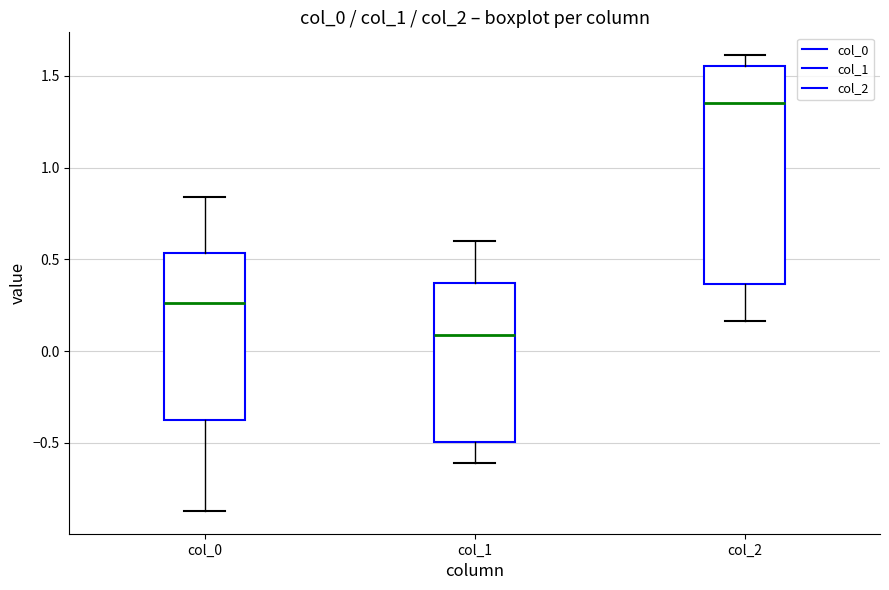

Reading left to right, read every box against the y-axis: the position of its median line, the range the box covers, and the ends of its whiskers. The values are not printed on the chart, so give them approximately, as read against the axis.

col_0: median 0.25, box -0.40 to 0.55, whiskers -0.85 to 0.85
col_1: median 0.10, box -0.50 to 0.35, whiskers -0.60 to 0.60
col_2: median 1.35, box 0.35 to 1.55, whiskers 0.15 to 1.60